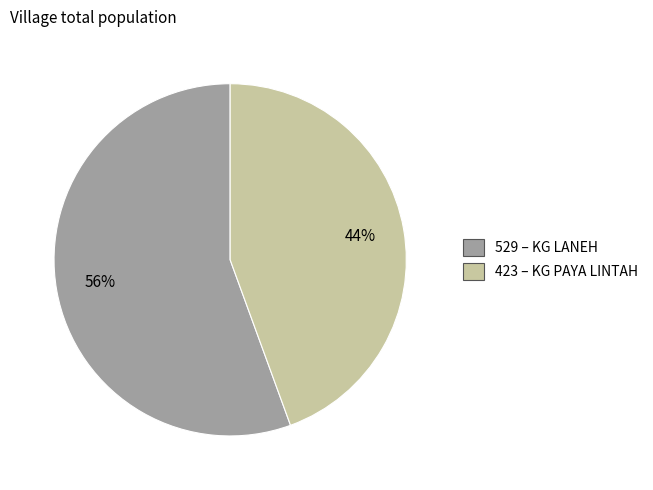

Is there any slice that represents more than half of the pie?

Yes